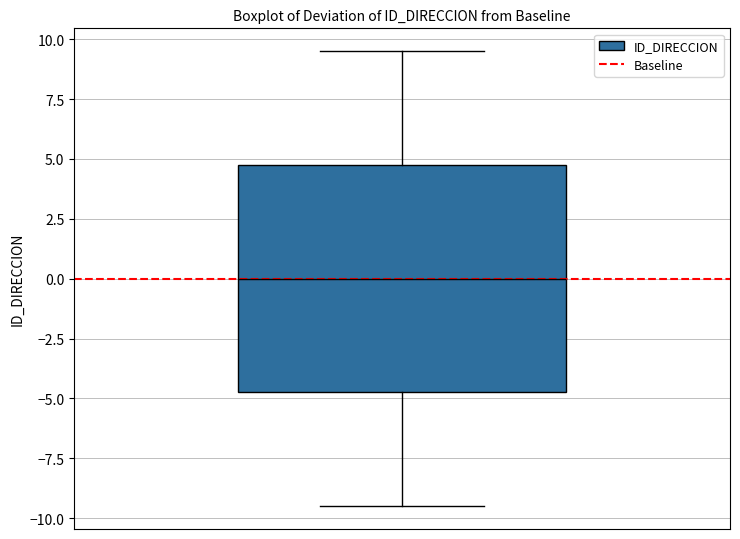

Read this box plot against the y-axis: the position of the median line, the range covered by the box, and the ends of both whiskers. The values are not printed on the chart, so give them approximately, as read against the axis.

median 0.0, box -4.5 to 5.0, whiskers -9.5 to 9.5